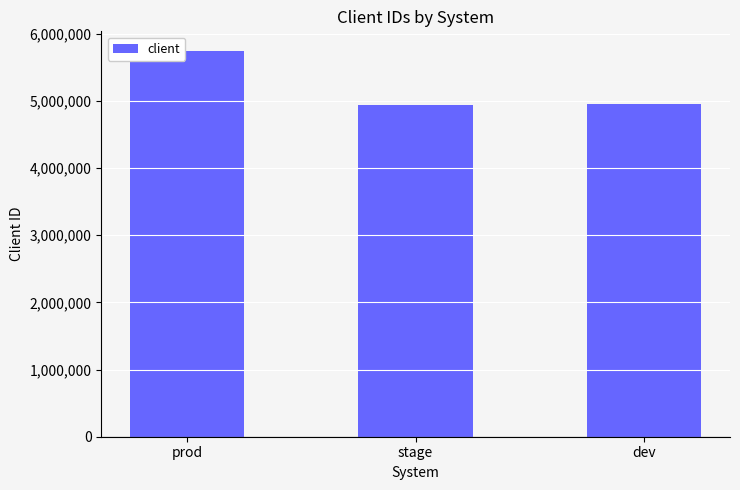

What is the difference between the values at stage and prod?

812321